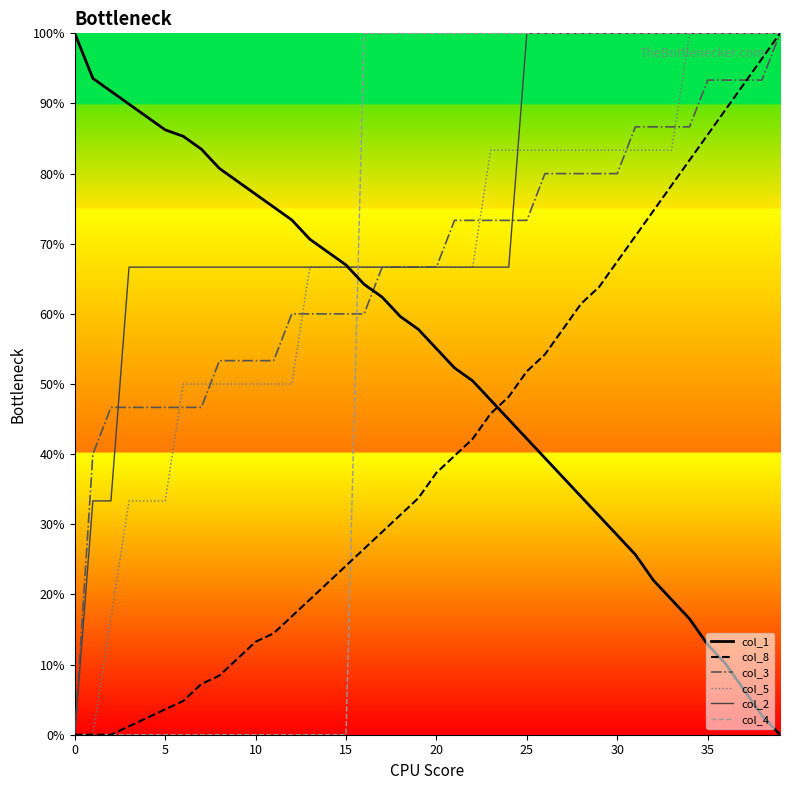

Reading left to right, extract all data points from this chart.

col_1: 100.0	93.6	91.7	89.9	88.1	86.2	85.3	83.5	80.7	78.9	77.1	75.2	73.4	70.6	68.8	67.0	64.2	62.4	59.6	57.8	55.0	52.3	50.5	47.7	45.0	42.2	39.4	36.7	33.9	31.2	28.4	25.7	22.0	19.3	16.5	12.8	10.1	6.4	2.8	0.0
col_8: 0.0	0.0	0.0	1.2	2.4	3.6	4.8	7.2	8.4	10.8	13.3	14.5	16.9	19.3	21.7	24.1	26.5	28.9	31.3	33.7	37.3	39.8	42.2	45.8	48.2	51.8	54.2	57.8	61.4	63.9	67.5	71.1	74.7	78.3	81.9	85.5	89.2	92.8	96.4	100.0
col_3: 0.0	40.0	46.7	46.7	46.7	46.7	46.7	46.7	53.3	53.3	53.3	53.3	60.0	60.0	60.0	60.0	60.0	66.7	66.7	66.7	66.7	73.3	73.3	73.3	73.3	73.3	80.0	80.0	80.0	80.0	80.0	86.7	86.7	86.7	86.7	93.3	93.3	93.3	93.3	100.0
col_5: 0.0	0.0	16.7	33.3	33.3	33.3	50.0	50.0	50.0	50.0	50.0	50.0	50.0	66.7	66.7	66.7	66.7	66.7	66.7	66.7	66.7	66.7	66.7	83.3	83.3	83.3	83.3	83.3	83.3	83.3	83.3	83.3	83.3	83.3	100.0	100.0	100.0	100.0	100.0	100.0
col_2: 0.0	33.3	33.3	66.7	66.7	66.7	66.7	66.7	66.7	66.7	66.7	66.7	66.7	66.7	66.7	66.7	66.7	66.7	66.7	66.7	66.7	66.7	66.7	66.7	66.7	100.0	100.0	100.0	100.0	100.0	100.0	100.0	100.0	100.0	100.0	100.0	100.0	100.0	100.0	100.0
col_4: 0.0	0.0	0.0	0.0	0.0	0.0	0.0	0.0	0.0	0.0	0.0	0.0	0.0	0.0	0.0	0.0	100.0	100.0	100.0	100.0	100.0	100.0	100.0	100.0	100.0	100.0	100.0	100.0	100.0	100.0	100.0	100.0	100.0	100.0	100.0	100.0	100.0	100.0	100.0	100.0